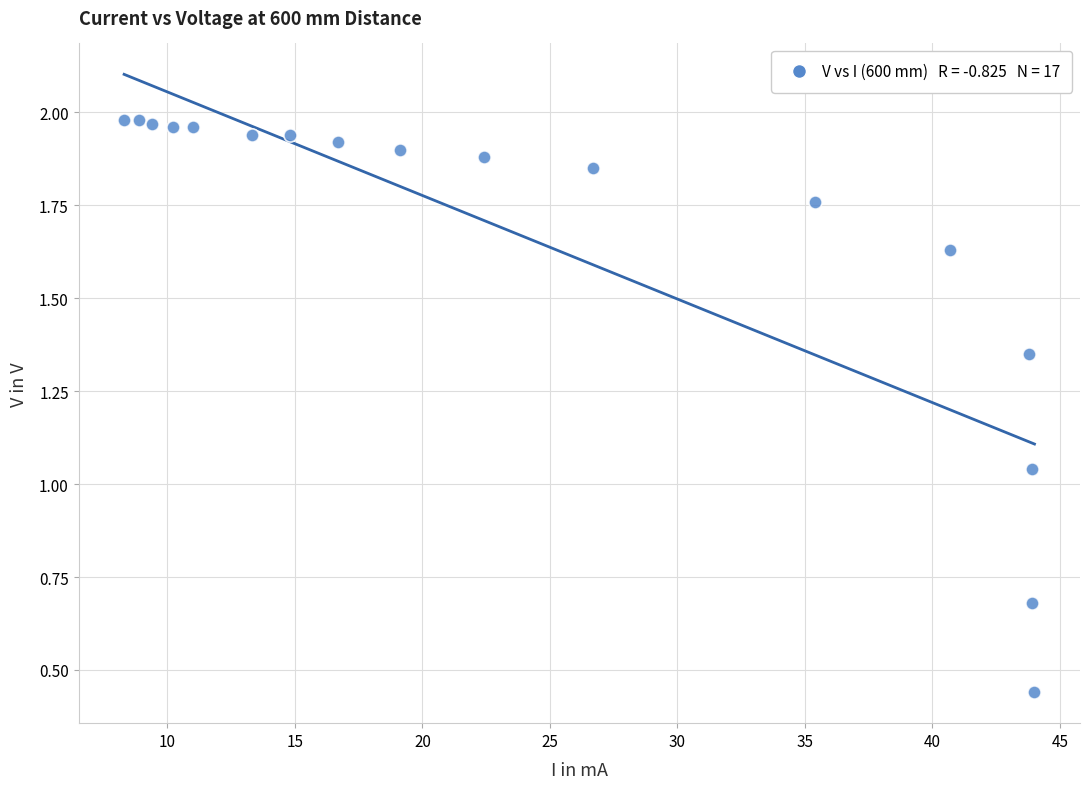

What is the range of X values (max minus min)?

35.7